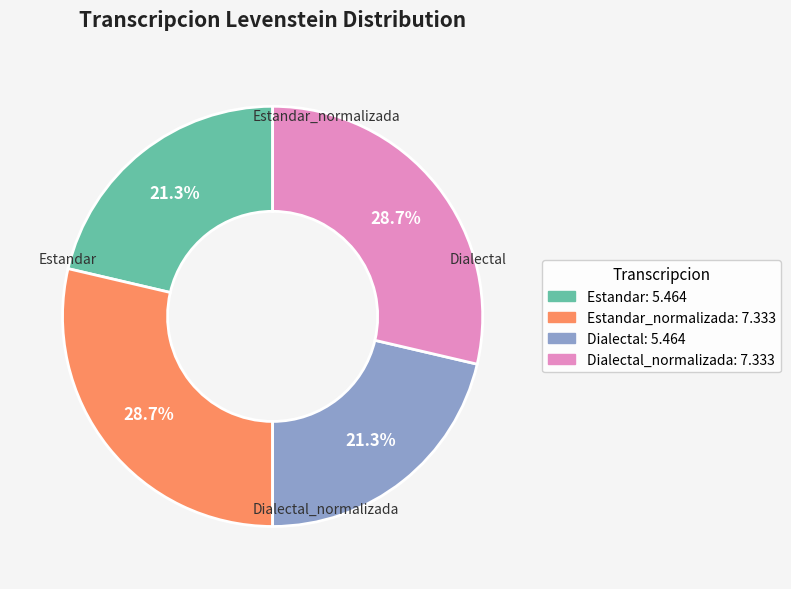

Does any single category account for the majority?

No